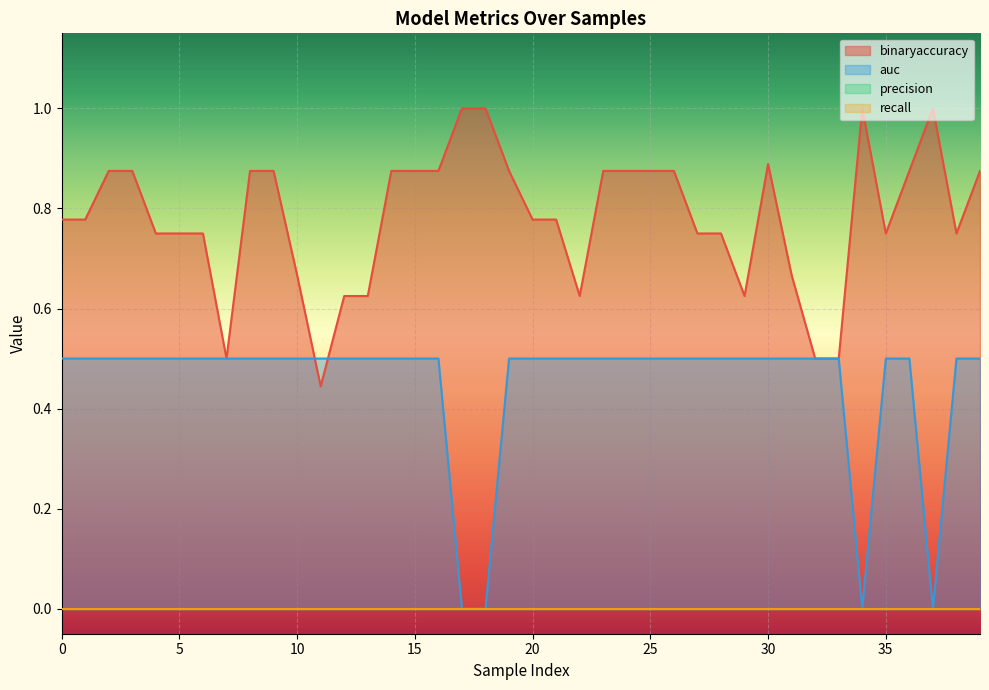

Is it true that auc equals 0.7 at 28?

False